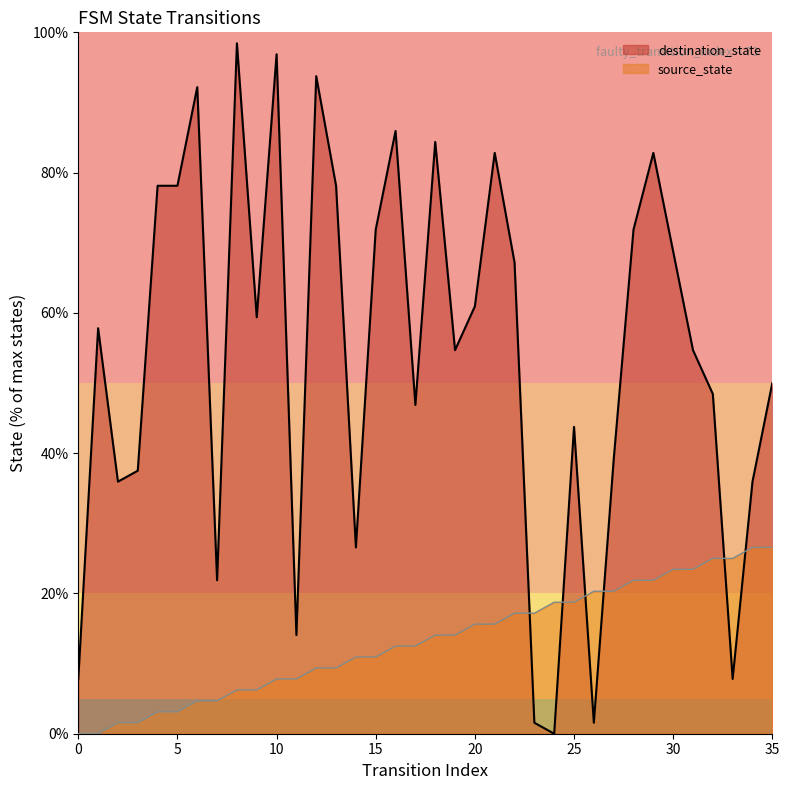

Which series has the largest total across all categories?

destination_state